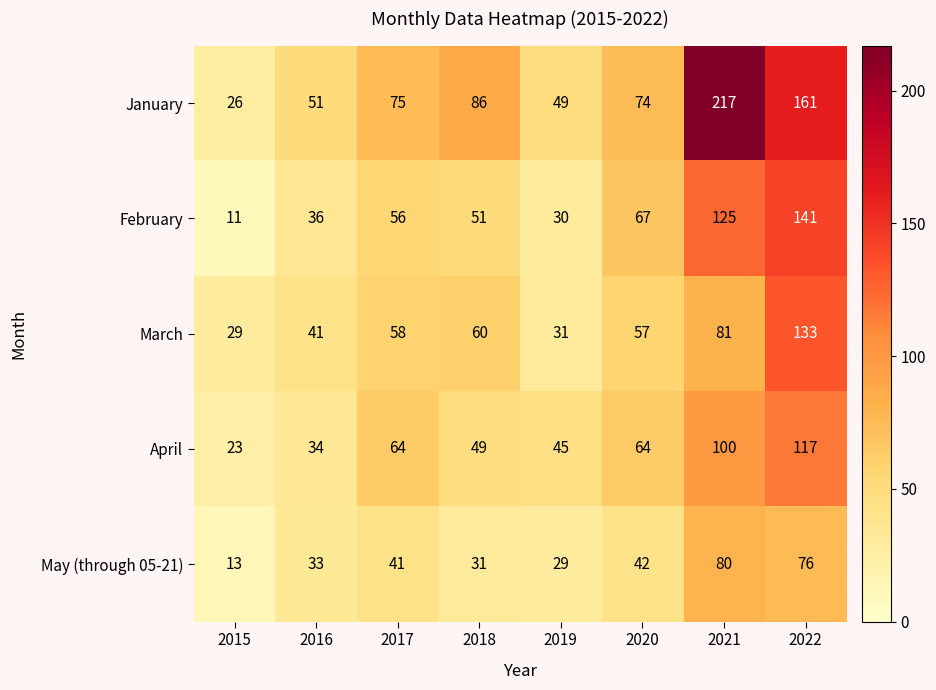

Is it true that April equals 64 at 2017?

True